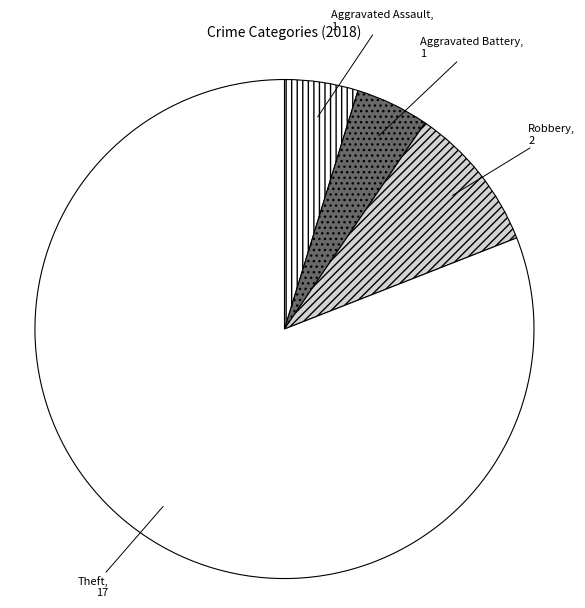

Which category has the biggest portion of the pie?

Theft